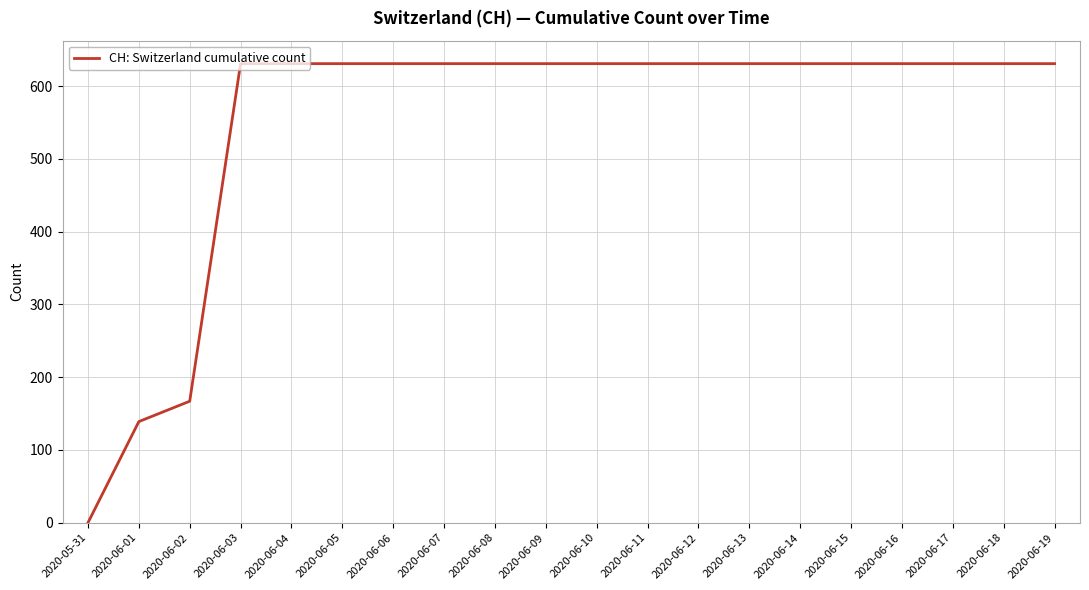

The chart shows a value of 886 at 2020-06-19. True or false?

False